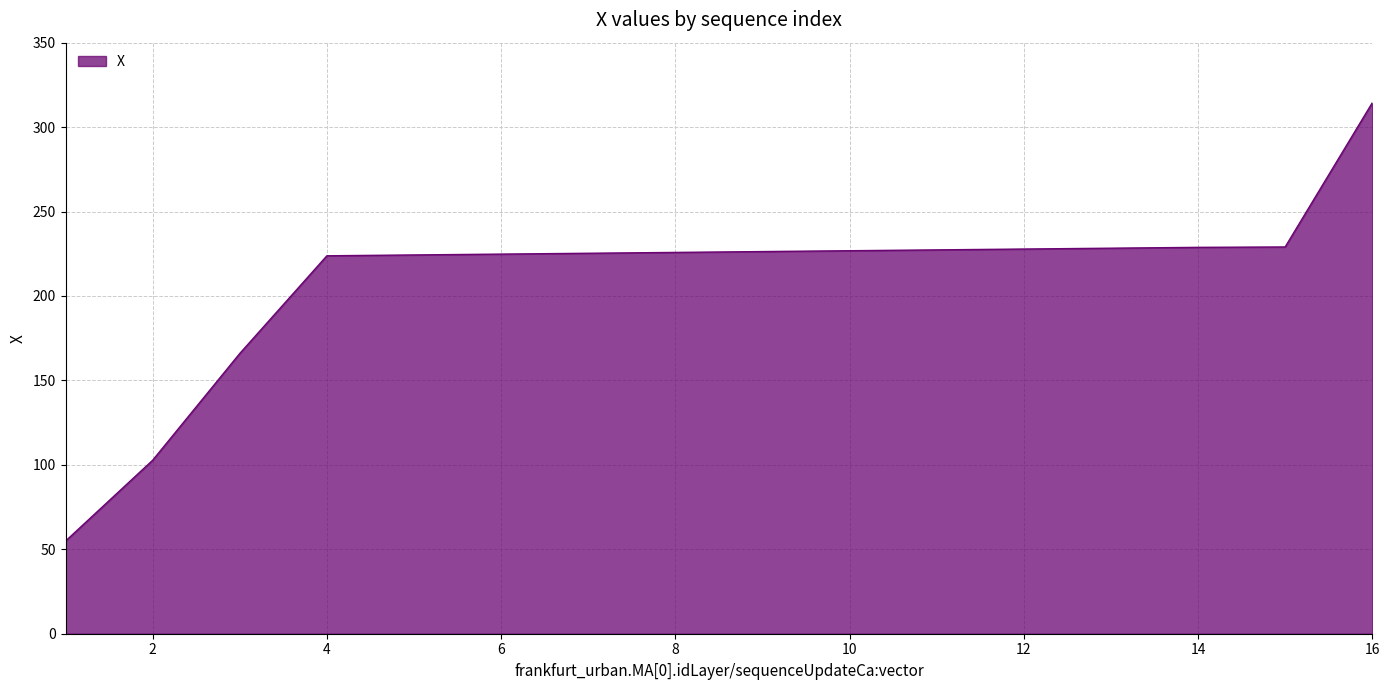

What is the sum of all values?

3356.2